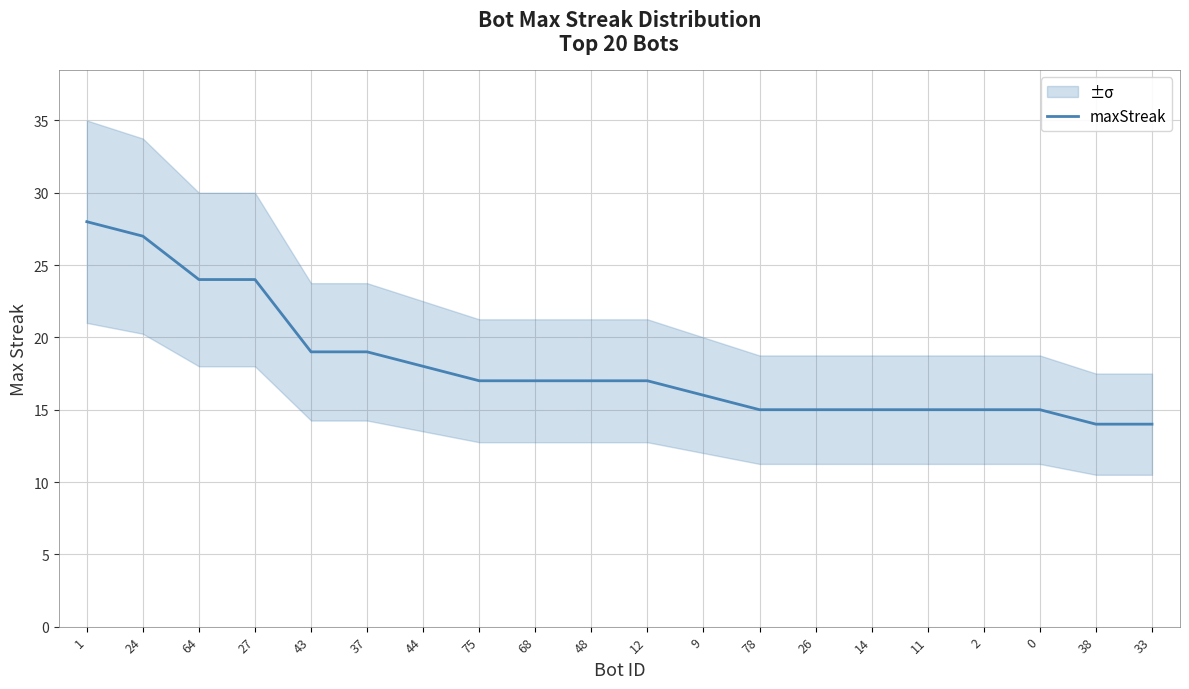

Which label corresponds to the smallest value in the chart?

38